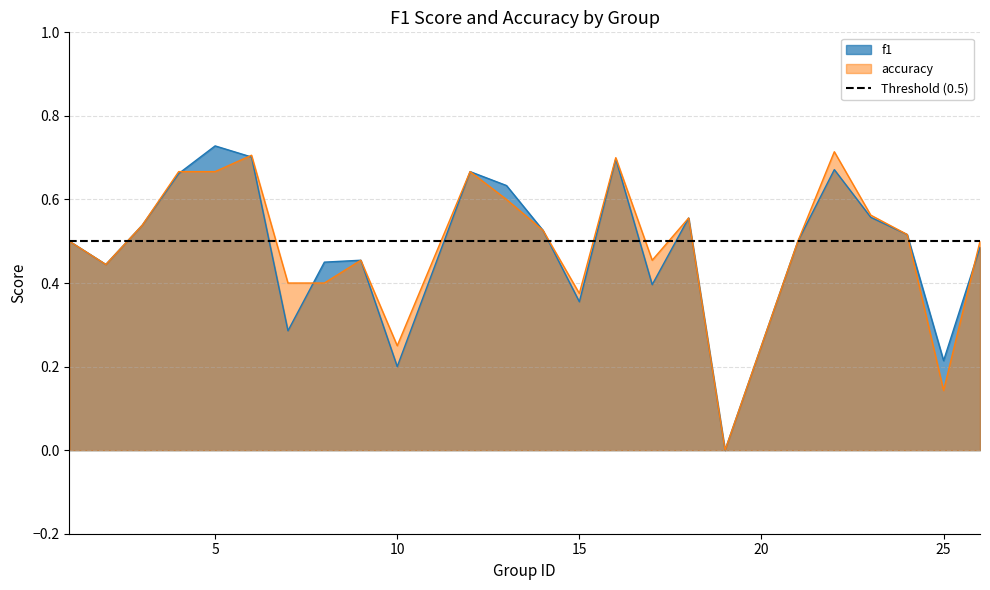

Reading left to right, what are all the values shown in this chart?

f1: 1=0.5	2=0.4	3=0.5	4=0.7	5=0.7	6=0.7	7=0.3	8=0.5	9=0.5	10=0.2	12=0.7	13=0.6	14=0.5	15=0.4	16=0.7	17=0.4	18=0.6	19=0.0	21=0.5	22=0.7	23=0.6	24=0.5	25=0.2	26=0.5
accuracy: 1=0.5	2=0.4	3=0.5	4=0.7	5=0.7	6=0.7	7=0.4	8=0.4	9=0.5	10=0.2	12=0.7	13=0.6	14=0.5	15=0.4	16=0.7	17=0.5	18=0.6	19=0.0	21=0.5	22=0.7	23=0.6	24=0.5	25=0.1	26=0.5